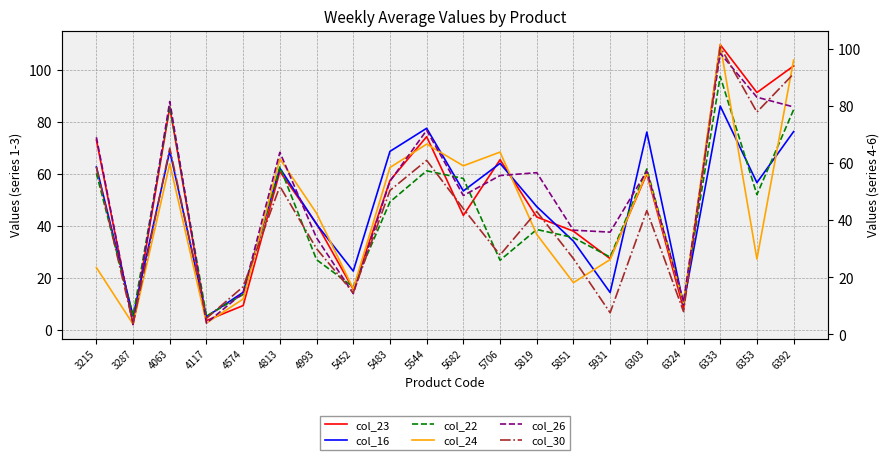

Between which two adjacent categories do col_22 and col_24 first intersect?

4813 and 4993